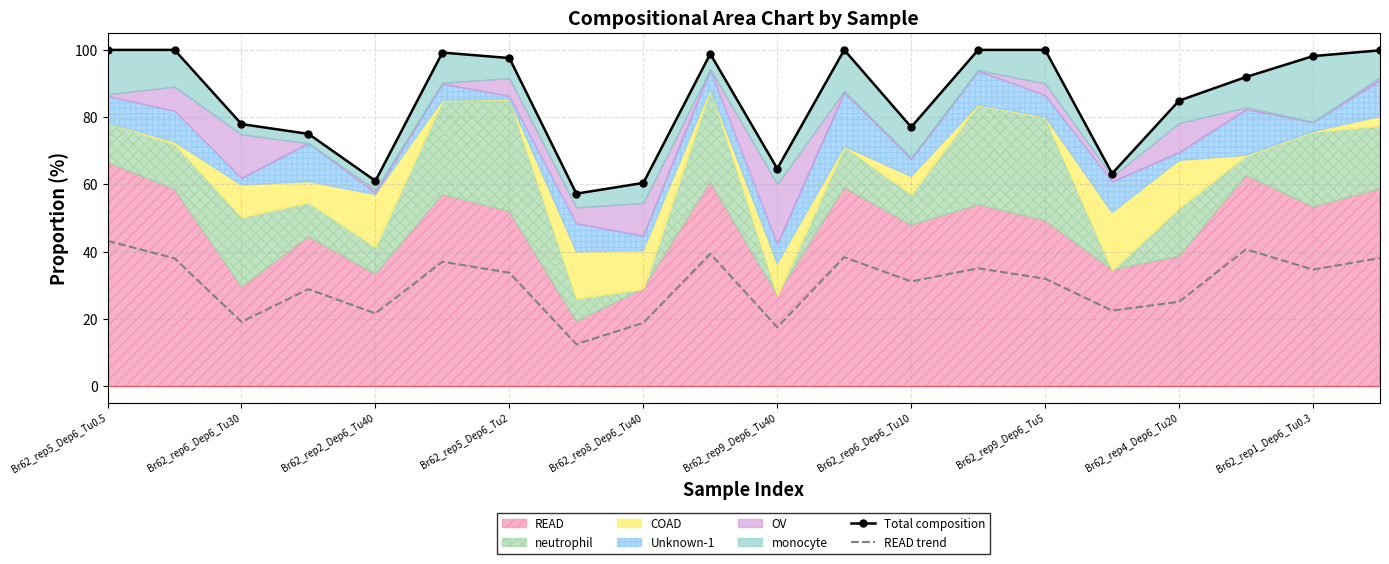

What is the highest value of the READ trend series?

43.2